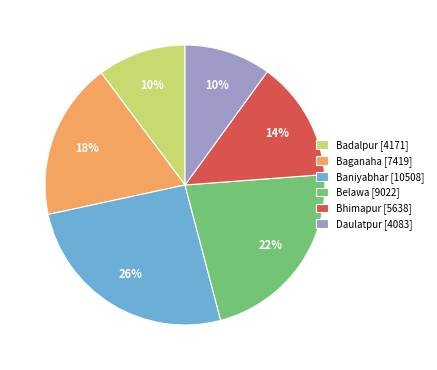

Count the number of slices in the pie.

6